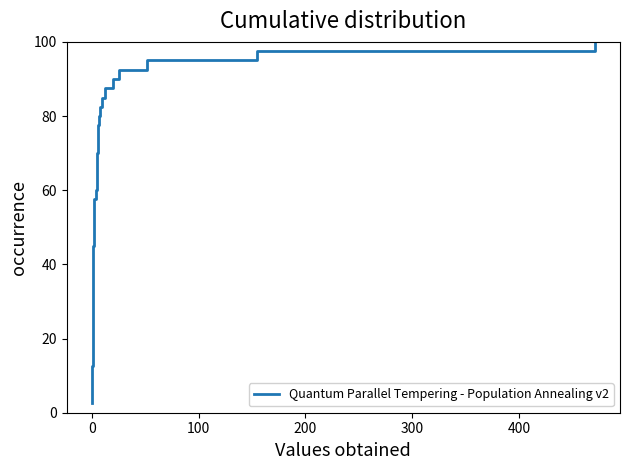

What is the maximum value shown in the chart?

100.0